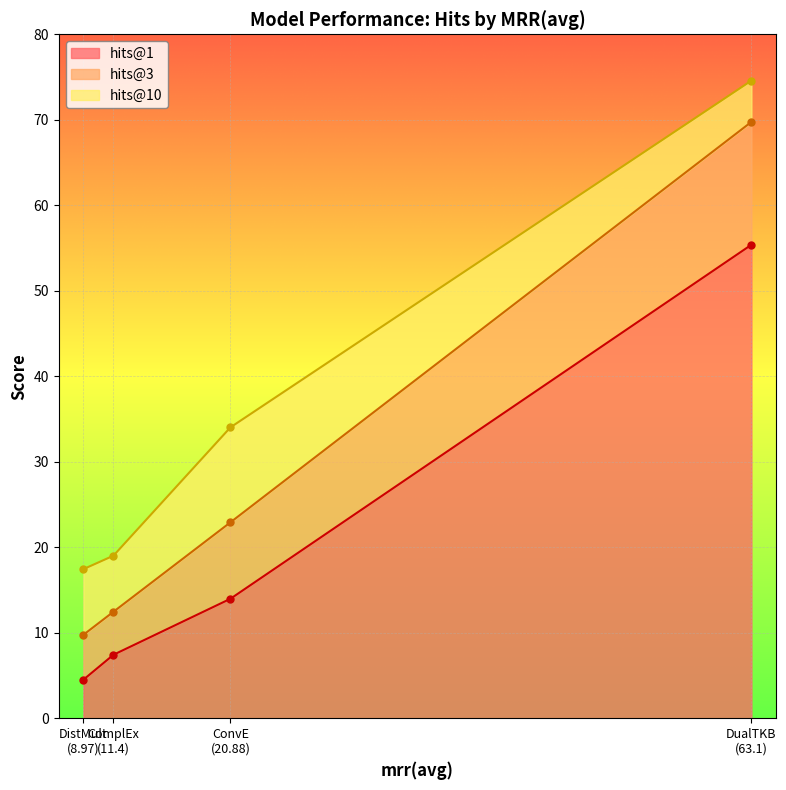

What is the lowest value of the hits@3 series?

9.8